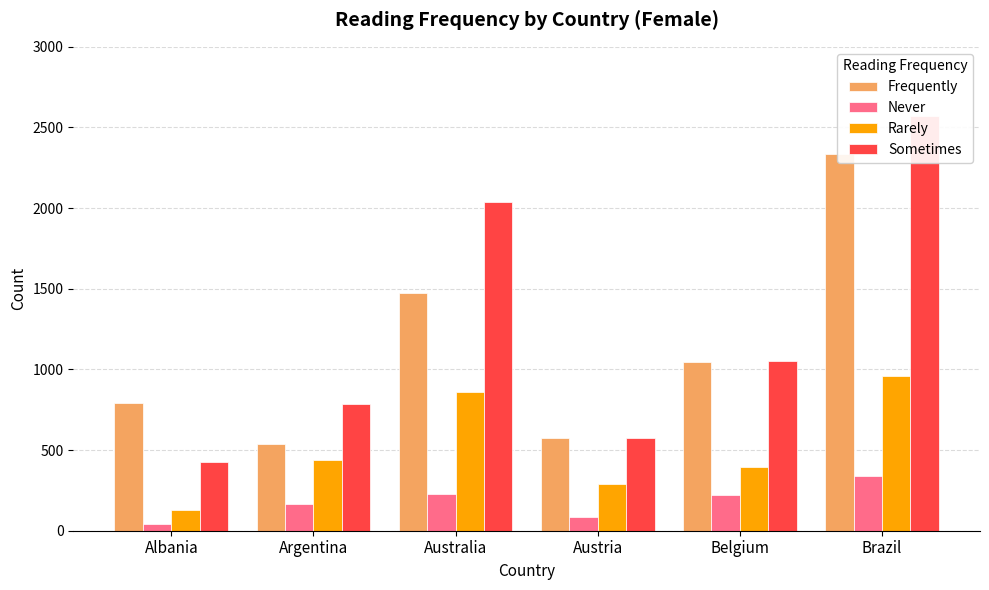

How many bars are there in total?

24